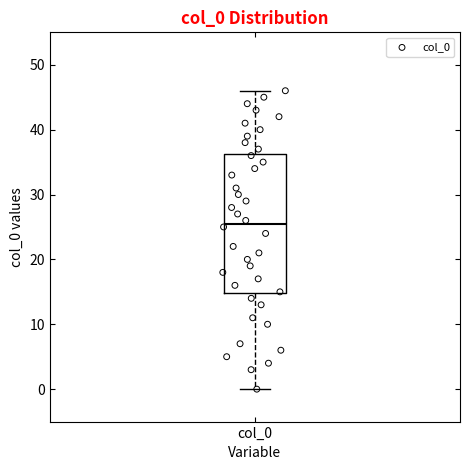

Transcribe this box plot: give where the median line is, the range the box spans, and where the two whiskers end, as read against the y-axis. The values are not printed on the chart, so give them approximately, as read against the axis.

median 26, box 15 to 36, whiskers 0 to 46